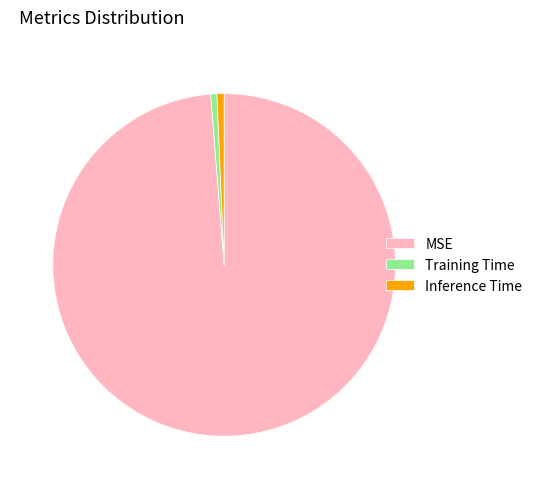

What is the largest slice in the pie chart?

MSE